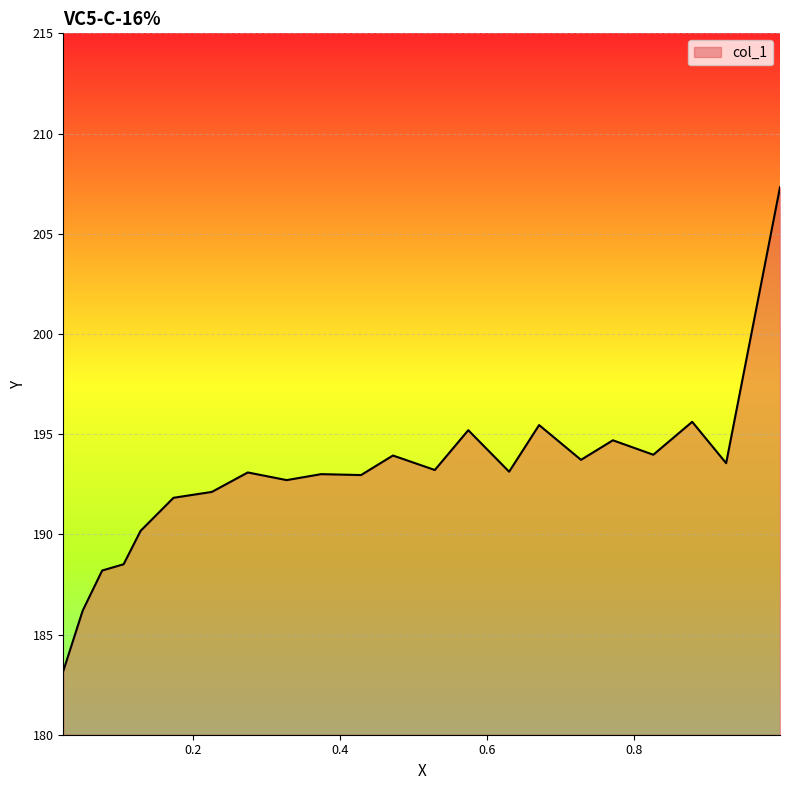

Reading right to left, extract all data points from this chart.

0.0238=183.2	0.0502=186.2	0.0767=188.2	0.1059=188.5	0.129=190.2	0.1738=191.8	0.226=192.1	0.2749=193.1	0.3278=192.7	0.3747=193.0	0.429=193.0	0.4724=193.9	0.5294=193.2	0.5749=195.2	0.6305=193.1	0.6713=195.5	0.7283=193.7	0.7717=194.7	0.8267=194.0	0.8796=195.6	0.9258=193.6	0.9991=207.3